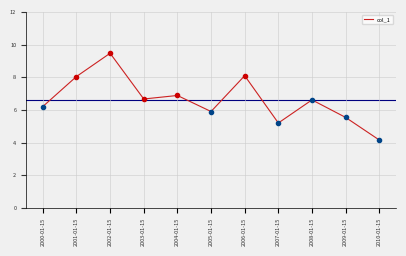

The chart shows a value of 3.8 at 2008-01-15. True or false?

False